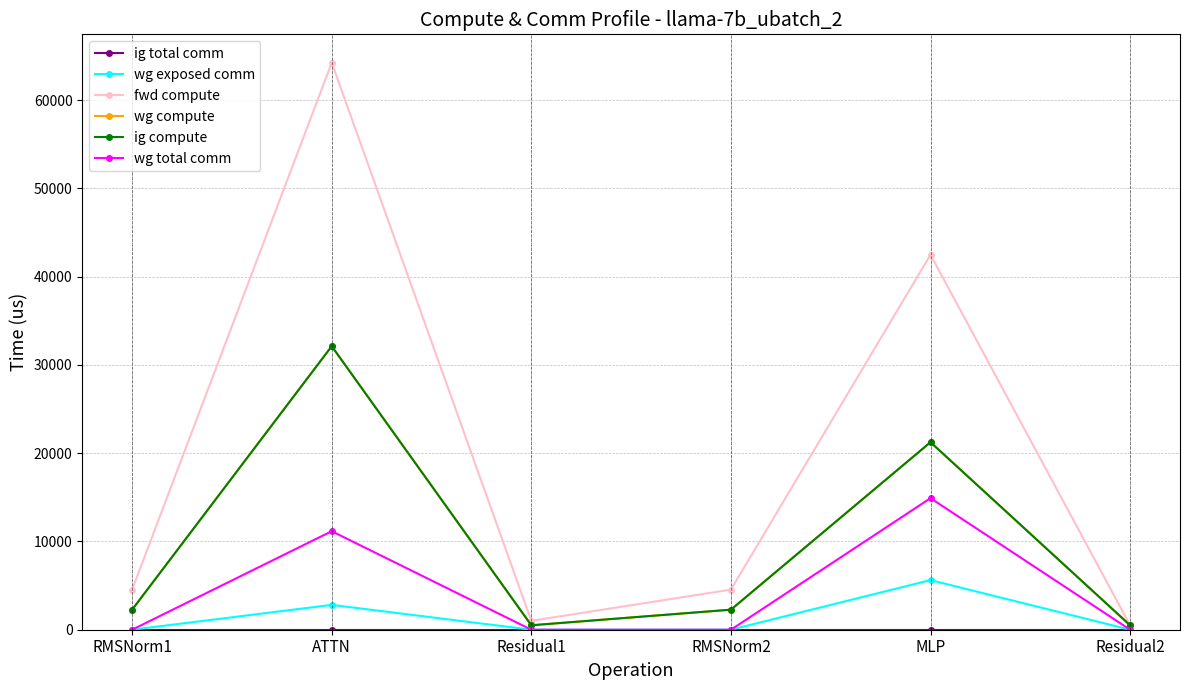

Is this an area chart (filled region under the line)?

No